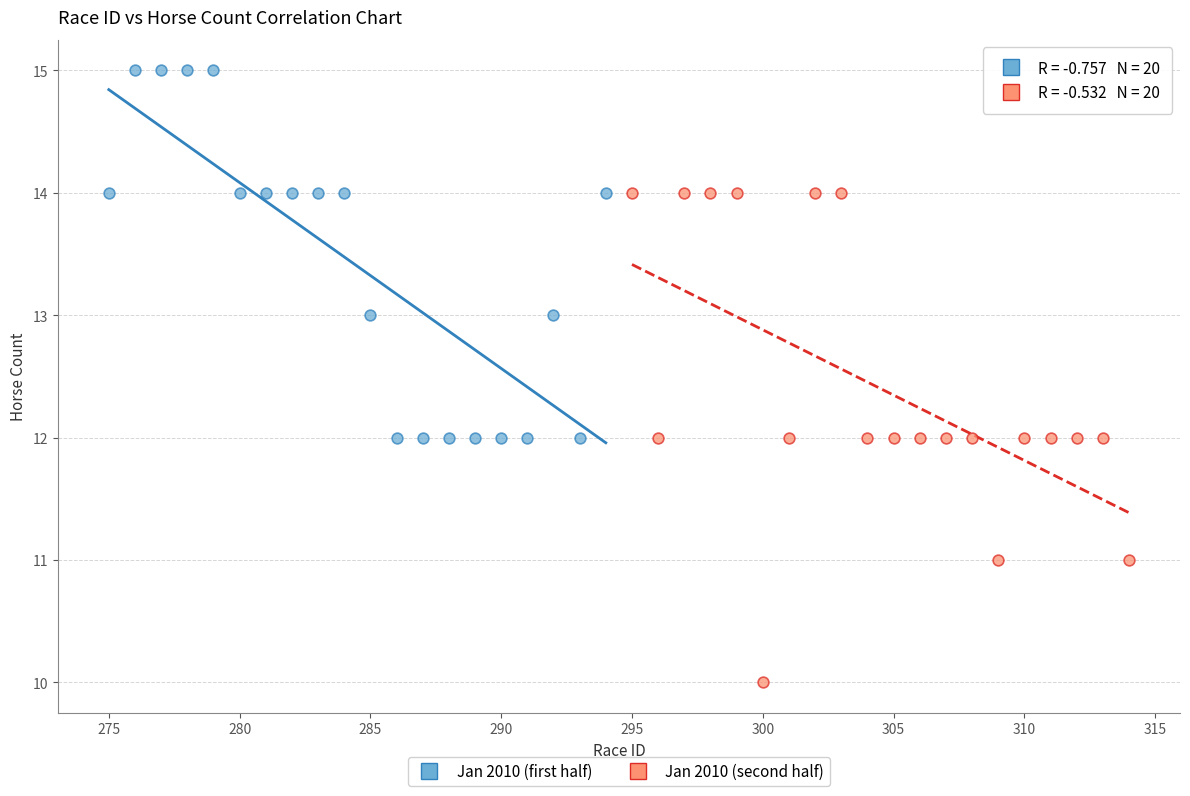

Which series contains the highest Y value?

Jan 2010 (first half)